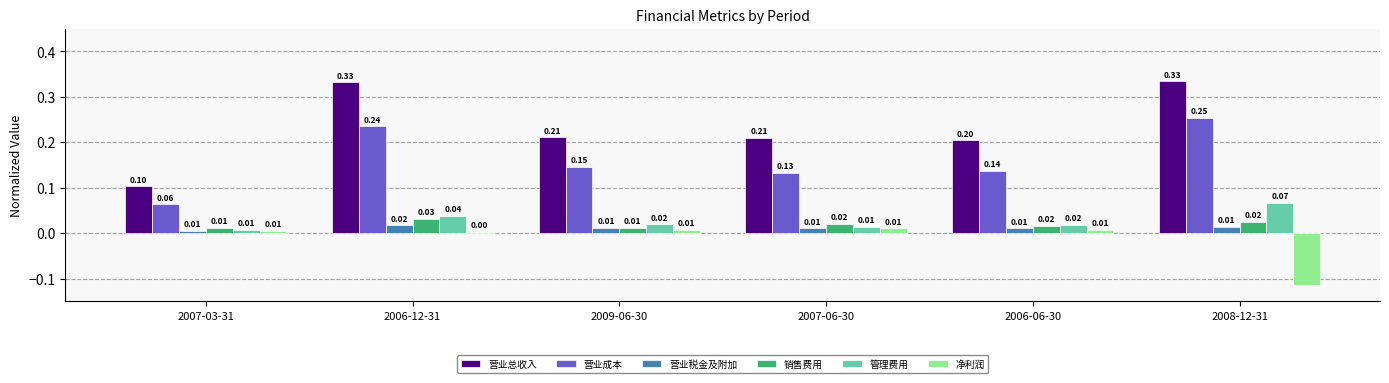

Which series has the largest total across all categories?

营业总收入